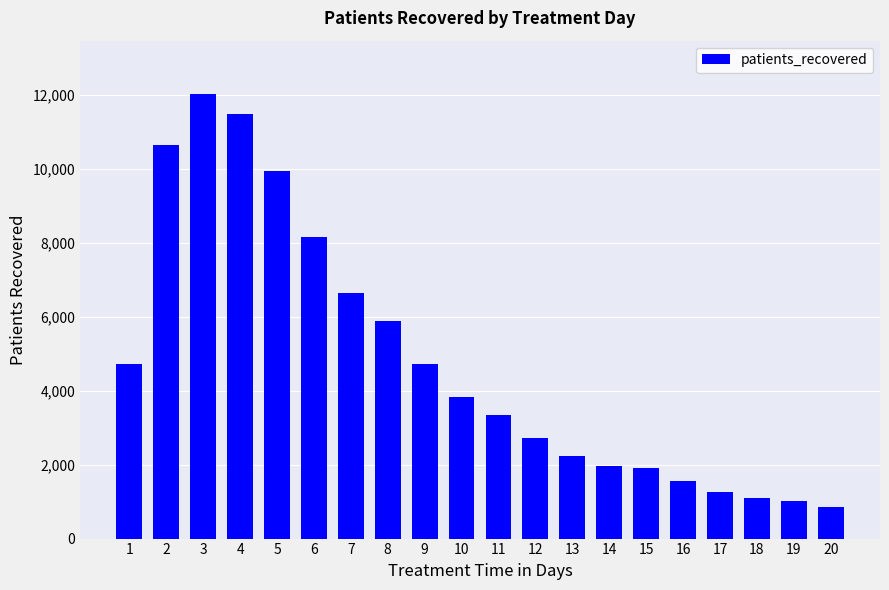

Which category has the highest value across all series?

3